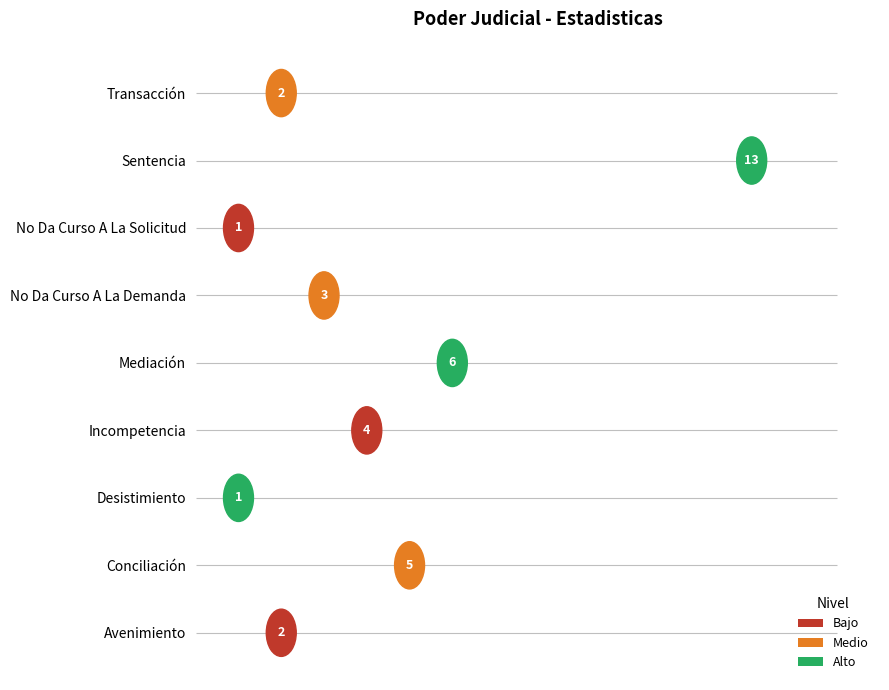

Rank the categories by value from highest to lowest.

Sentencia, Mediación, Conciliación, Incompetencia, No Da Curso A La Demanda, Avenimiento, Transacción, Desistimiento, No Da Curso A La Solicitud